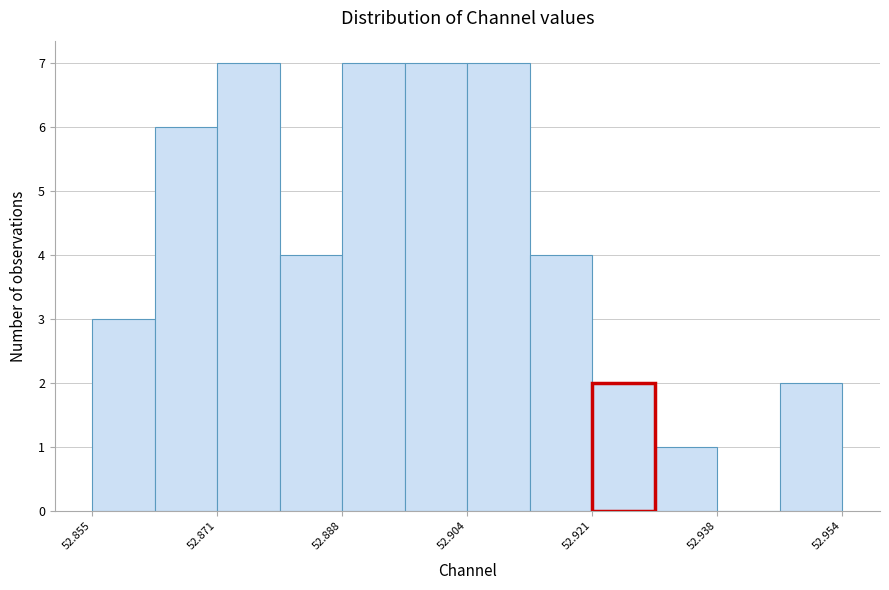

Reading left to right, transcribe this chart: for each bar, give the range it covers on the x-axis and its height. Neither the bar edges nor the heights are printed on the chart, so give them approximately, as read against the axes.

52.854 to 52.862: 3
52.862 to 52.872: 6
52.872 to 52.880: 7
52.880 to 52.888: 4
52.888 to 52.896: 7
52.896 to 52.904: 7
52.904 to 52.912: 7
52.912 to 52.920: 4
52.920 to 52.930: 2
52.930 to 52.938: 1
52.938 to 52.946: 0
52.946 to 52.954: 2